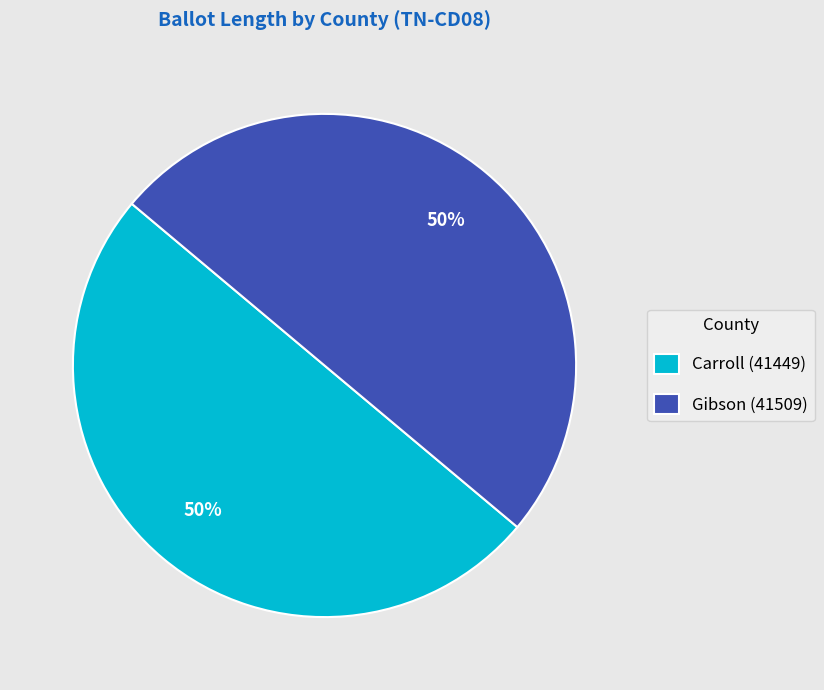

To the nearest percent, what portion does Gibson (41509) represent?

50%